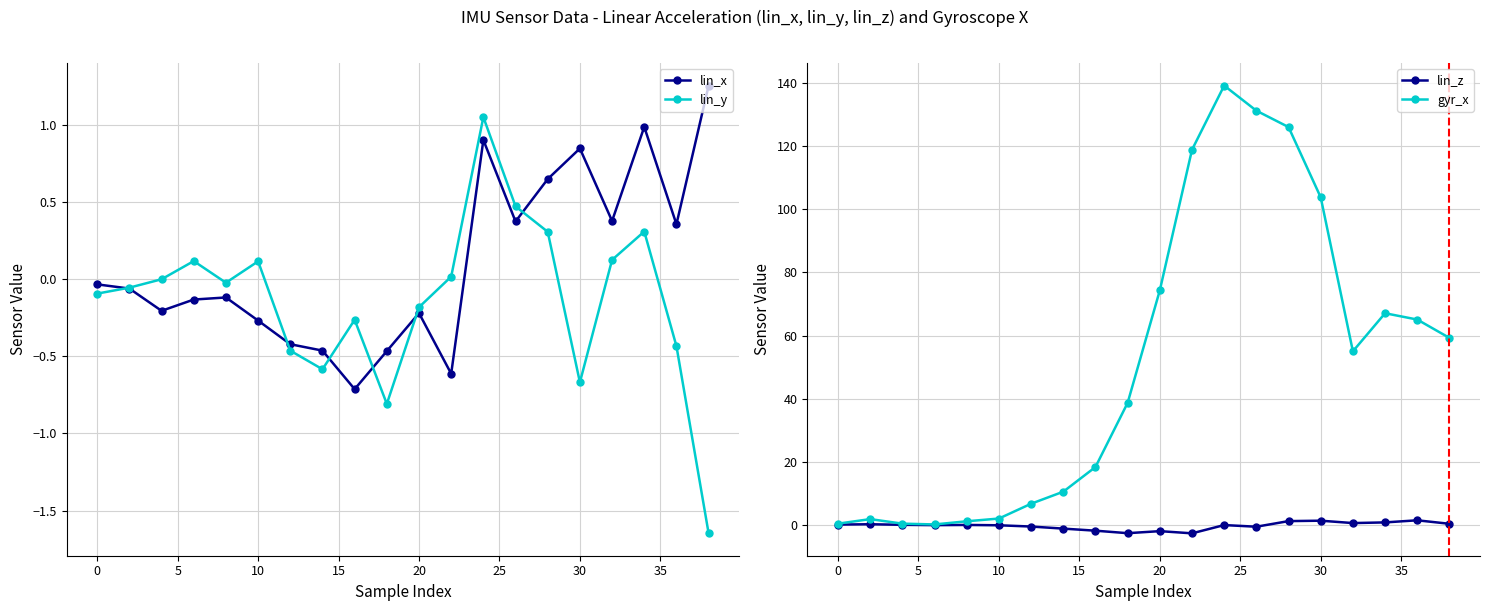

What are all the series names shown in the legend?

lin_x, lin_y, lin_z, gyr_x